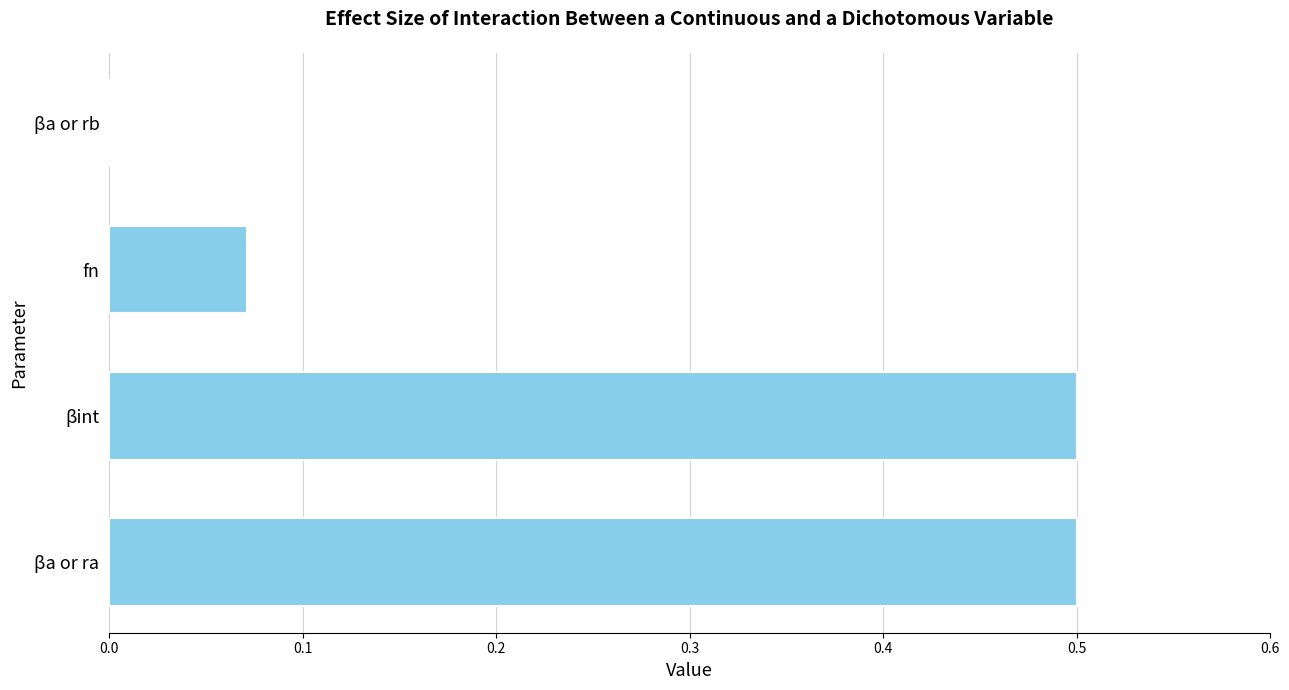

What is the sum of all values?

1.1